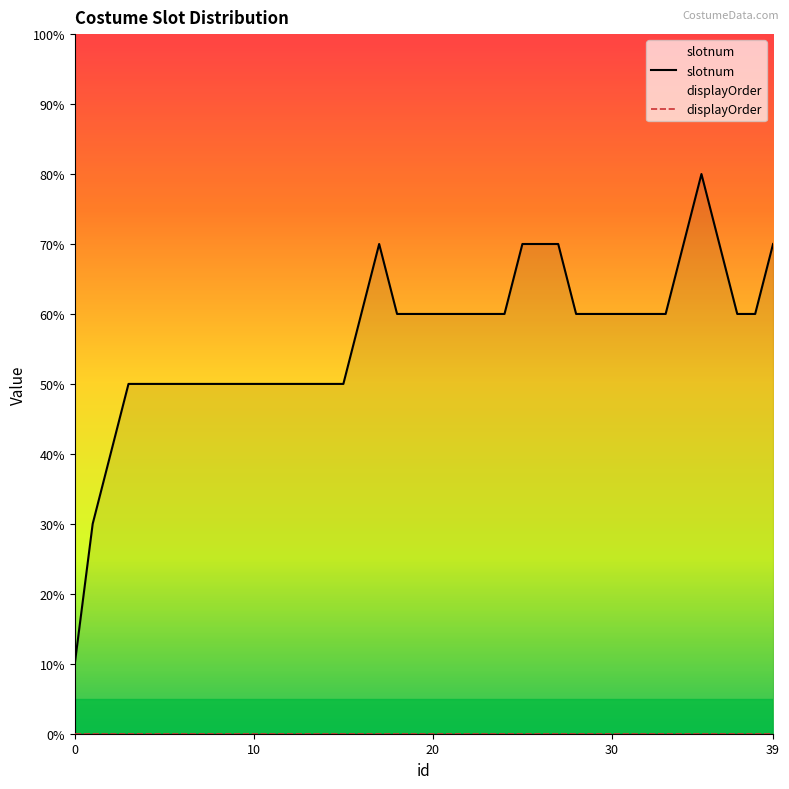

What is the minimum value for slotnum?

1